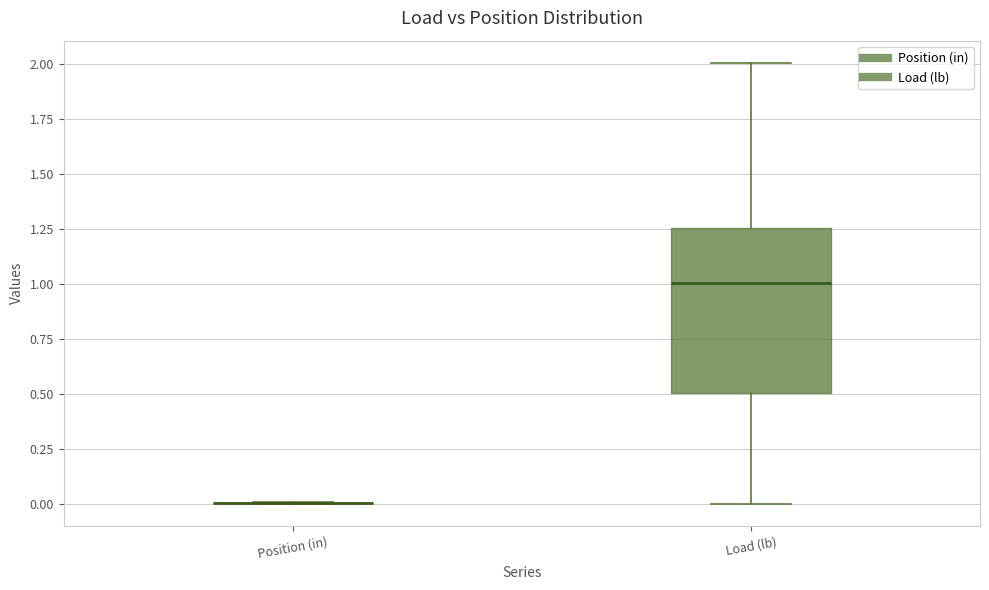

Which box is the tallest, from its lower edge to its upper edge?

Load (lb)